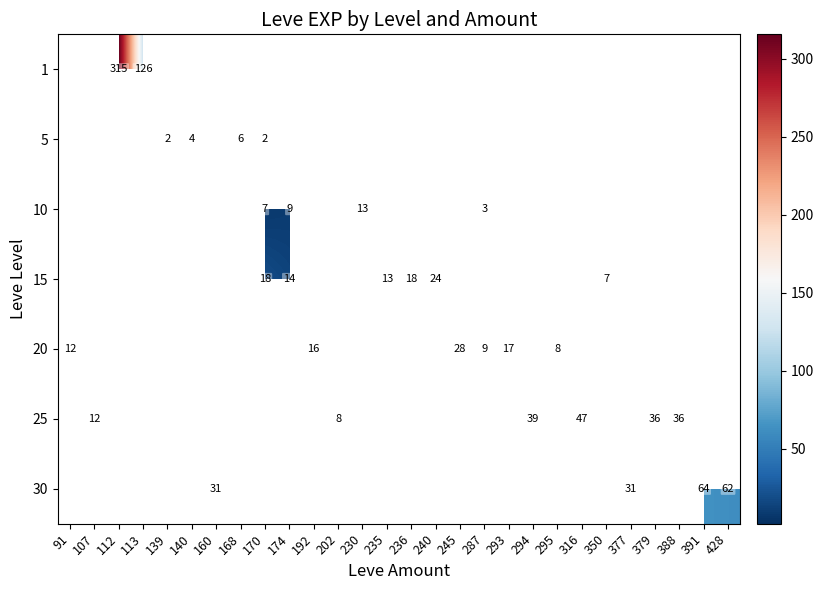

True or false: 5 has a value of 6.0 at 168.

True